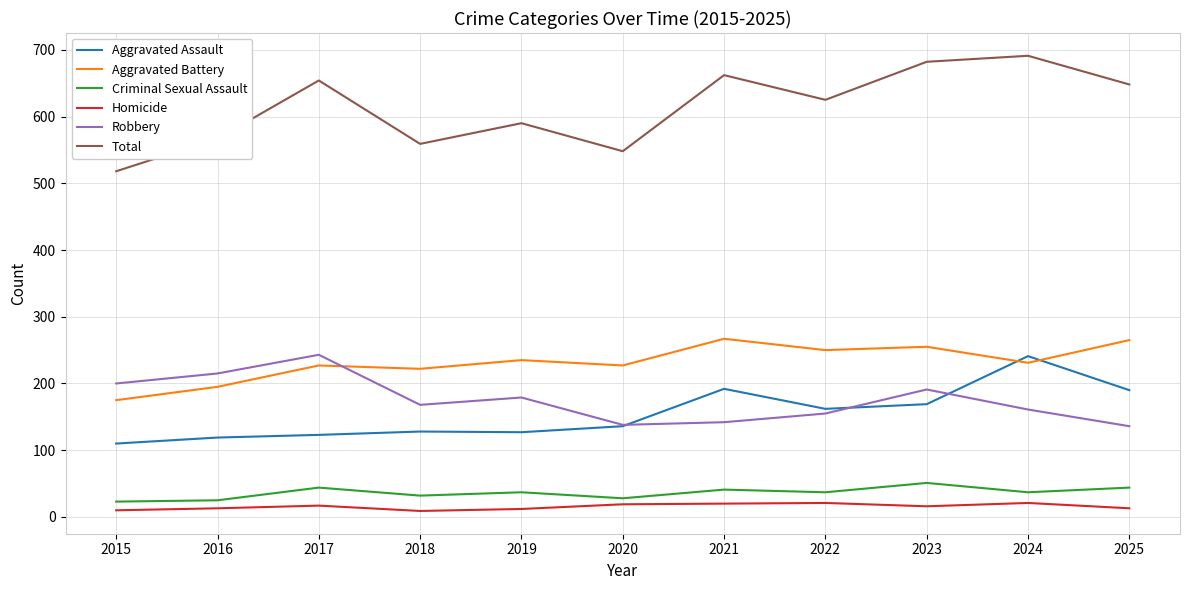

What are all the series names shown in the legend?

Aggravated Assault, Aggravated Battery, Criminal Sexual Assault, Homicide, Robbery, Total